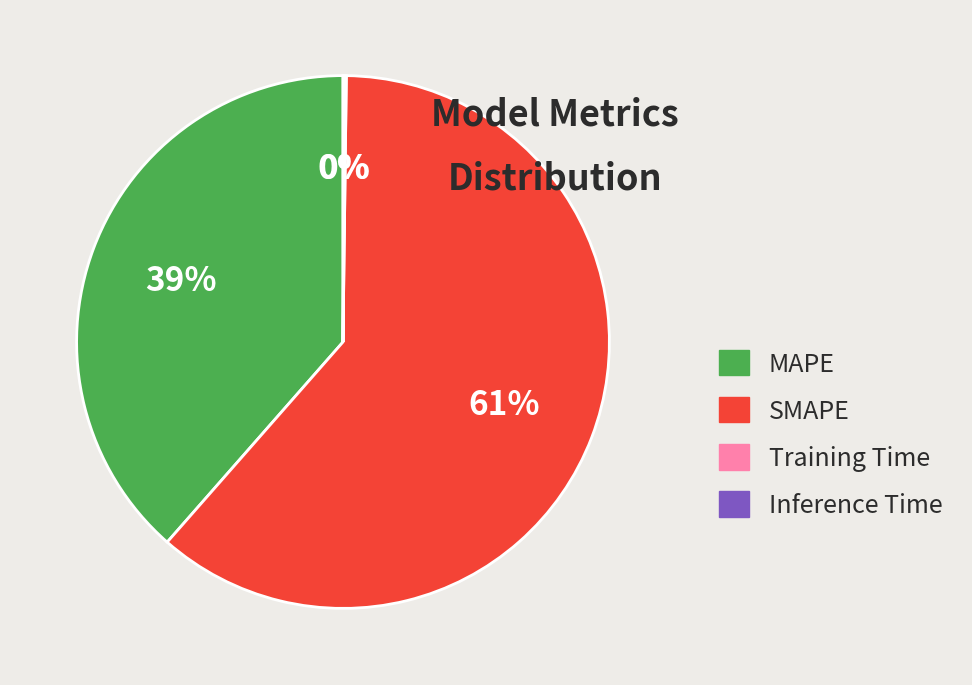

Is it true that SMAPE is 61% of the pie?

True